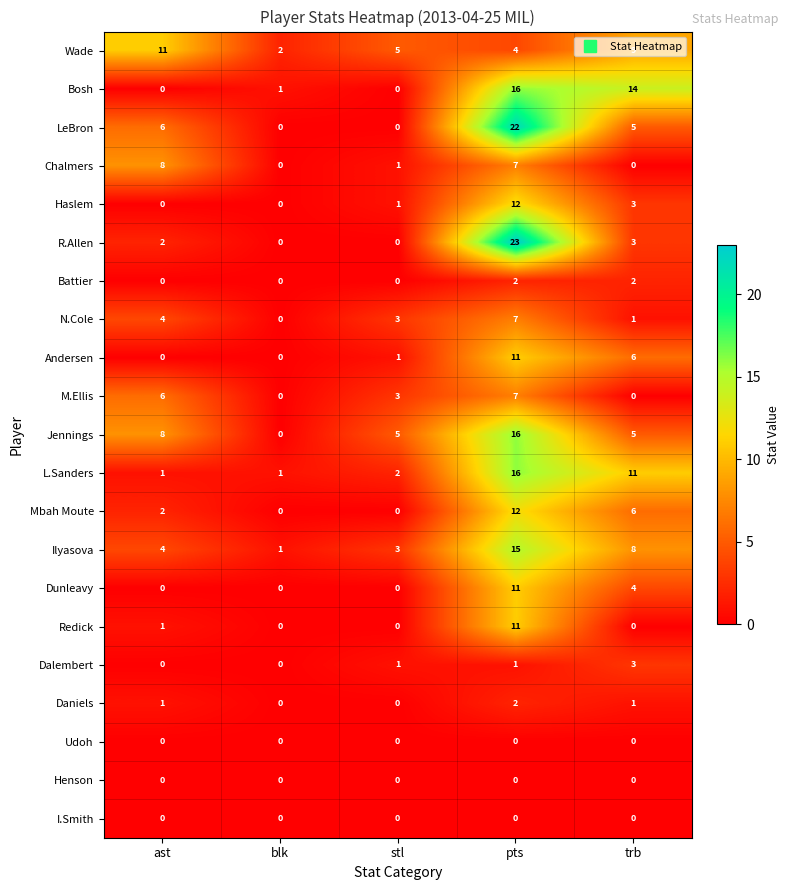

At which label does Dunleavy reach its peak?

pts